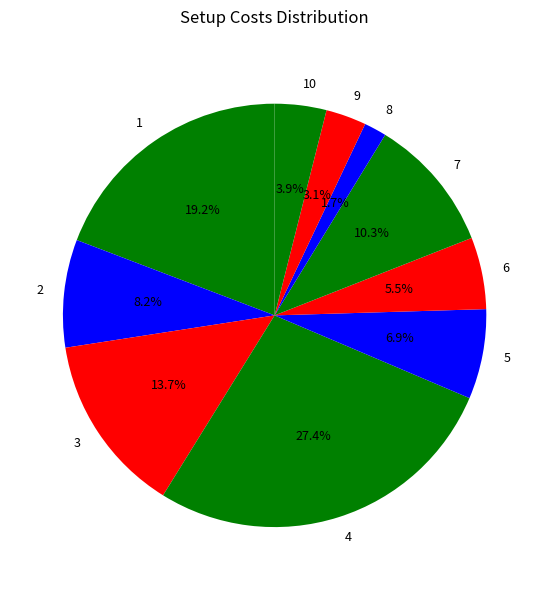

What portion of the pie excludes 5?

93.1%